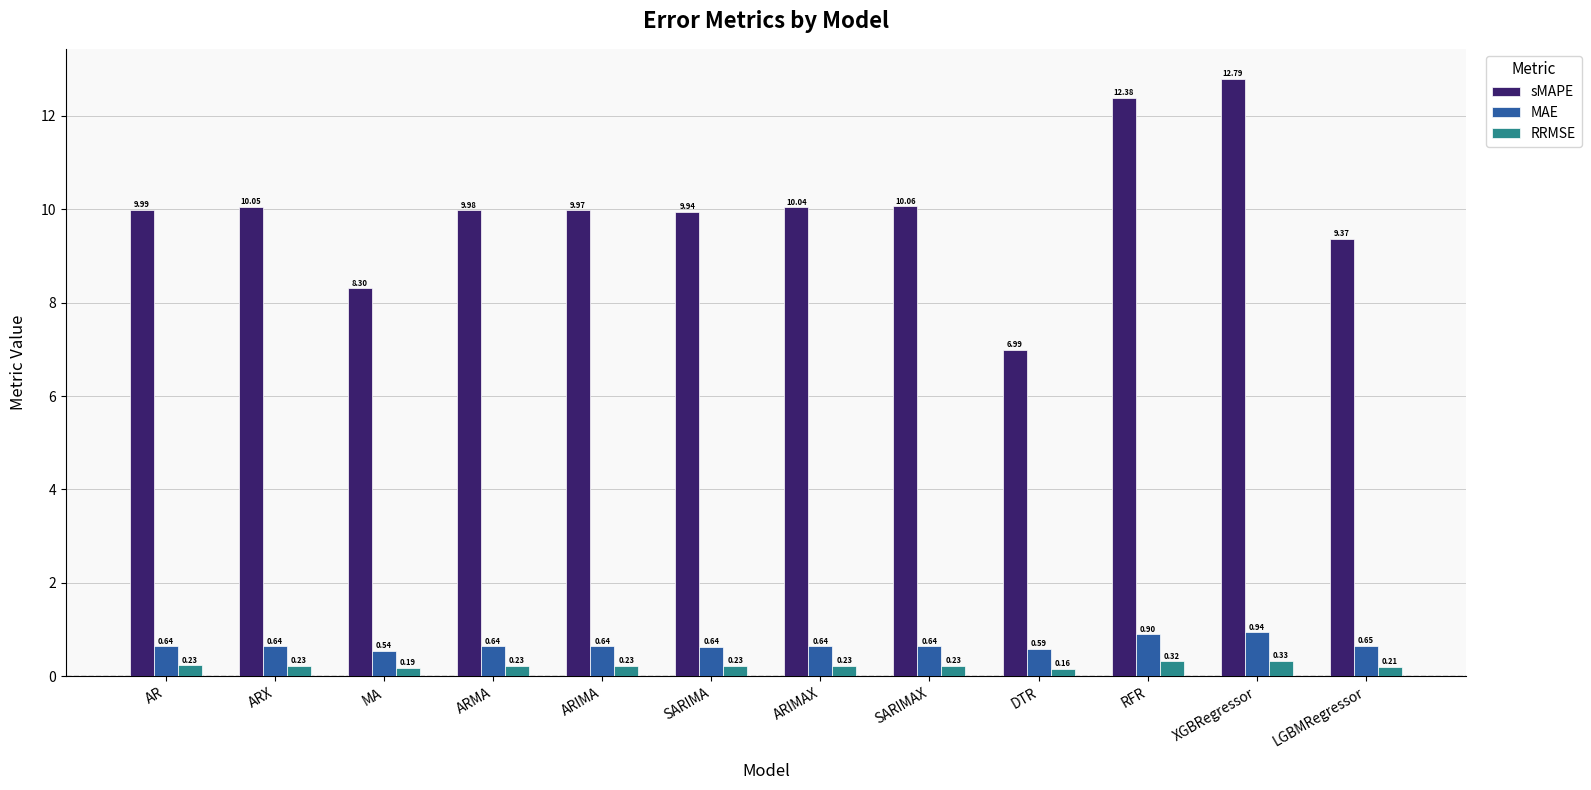

What is the sum of all sMAPE values?

119.9